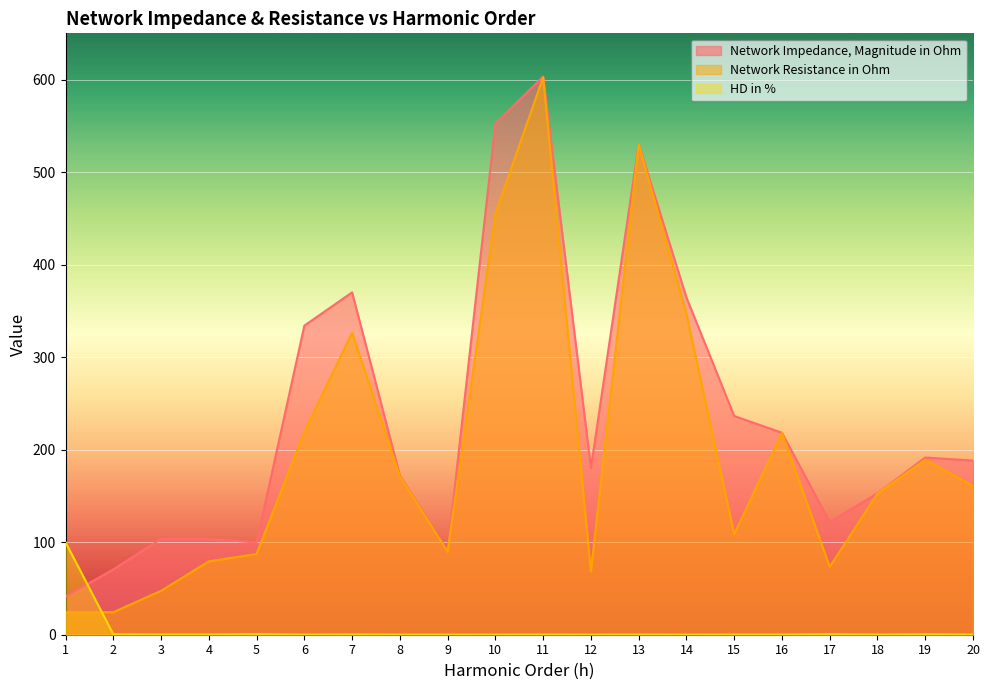

Between 6 and 12, which series saw the biggest shift?

Network Impedance, Magnitude in Ohm